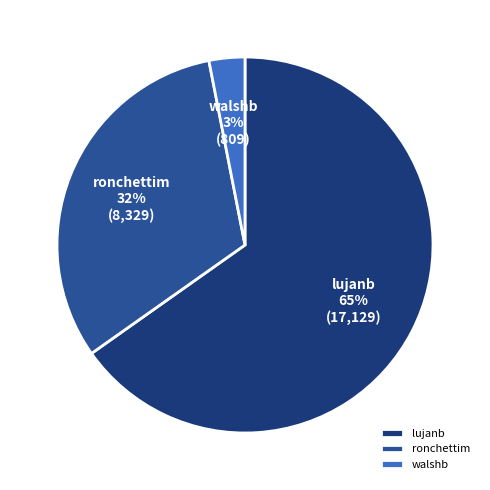

Is it true that ronchettim is 32% of the pie?

True